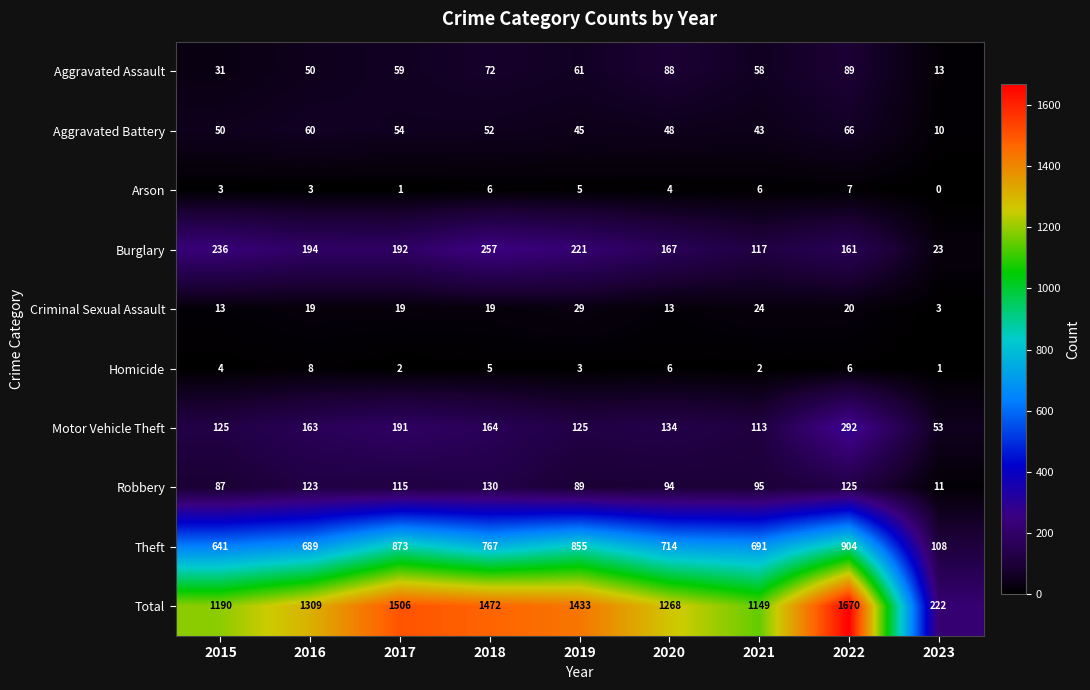

Read the Homicide value at 2015.

4